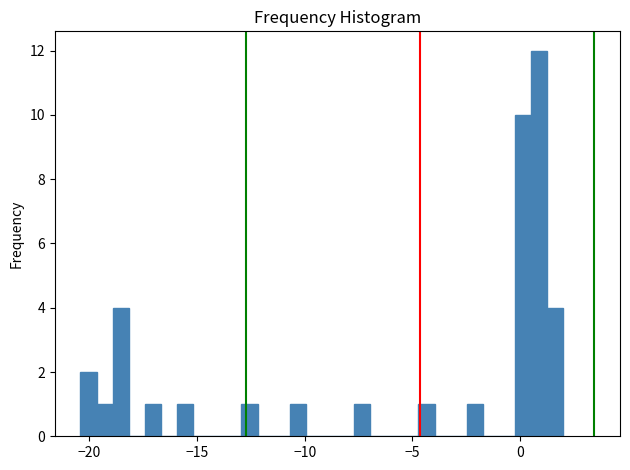

Read against the x-axis, roughly where is the centre of the tallest bar?

1.0